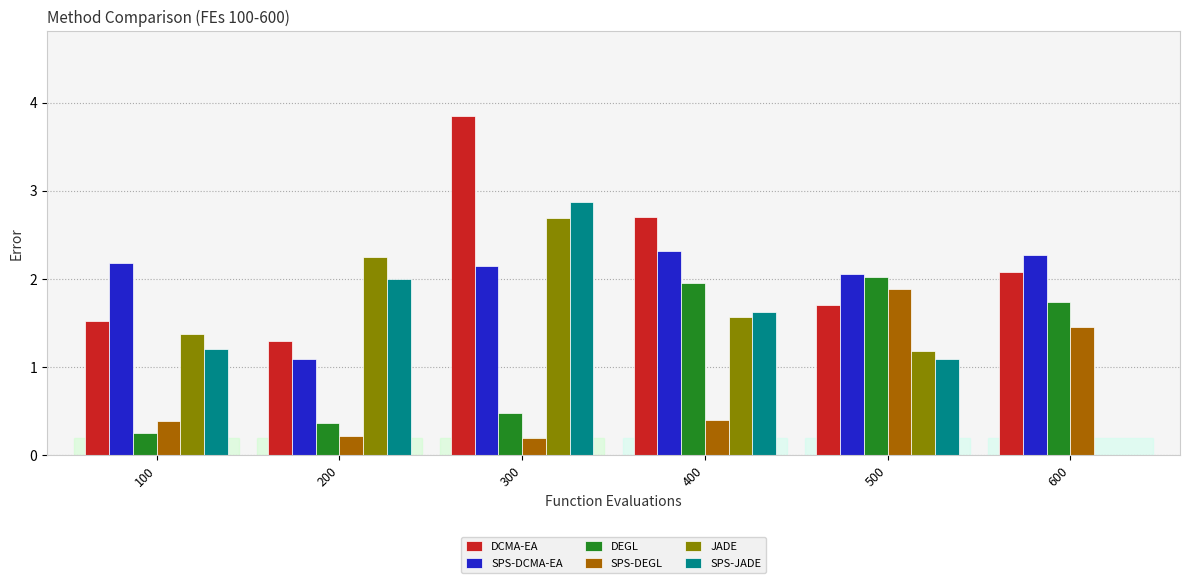

At which category is the sum across all series the highest?

300